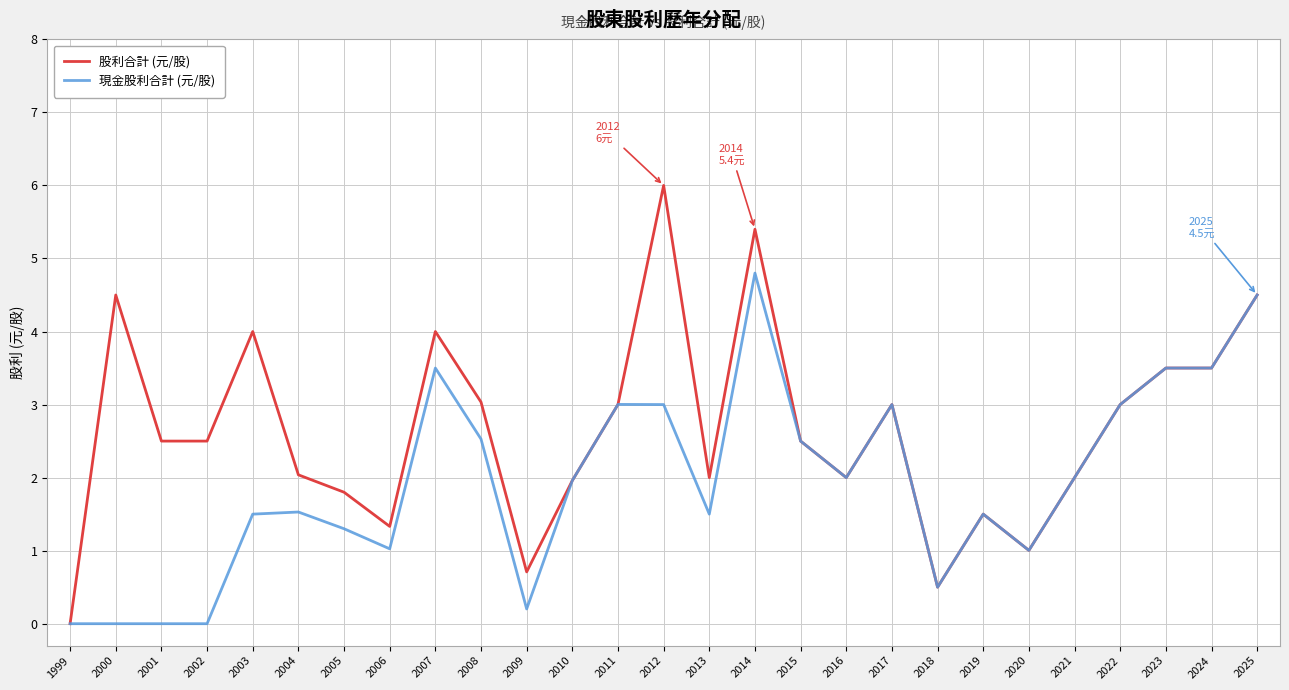

What value does the 現金股利合計 (元/股) series have at 2015?

2.5